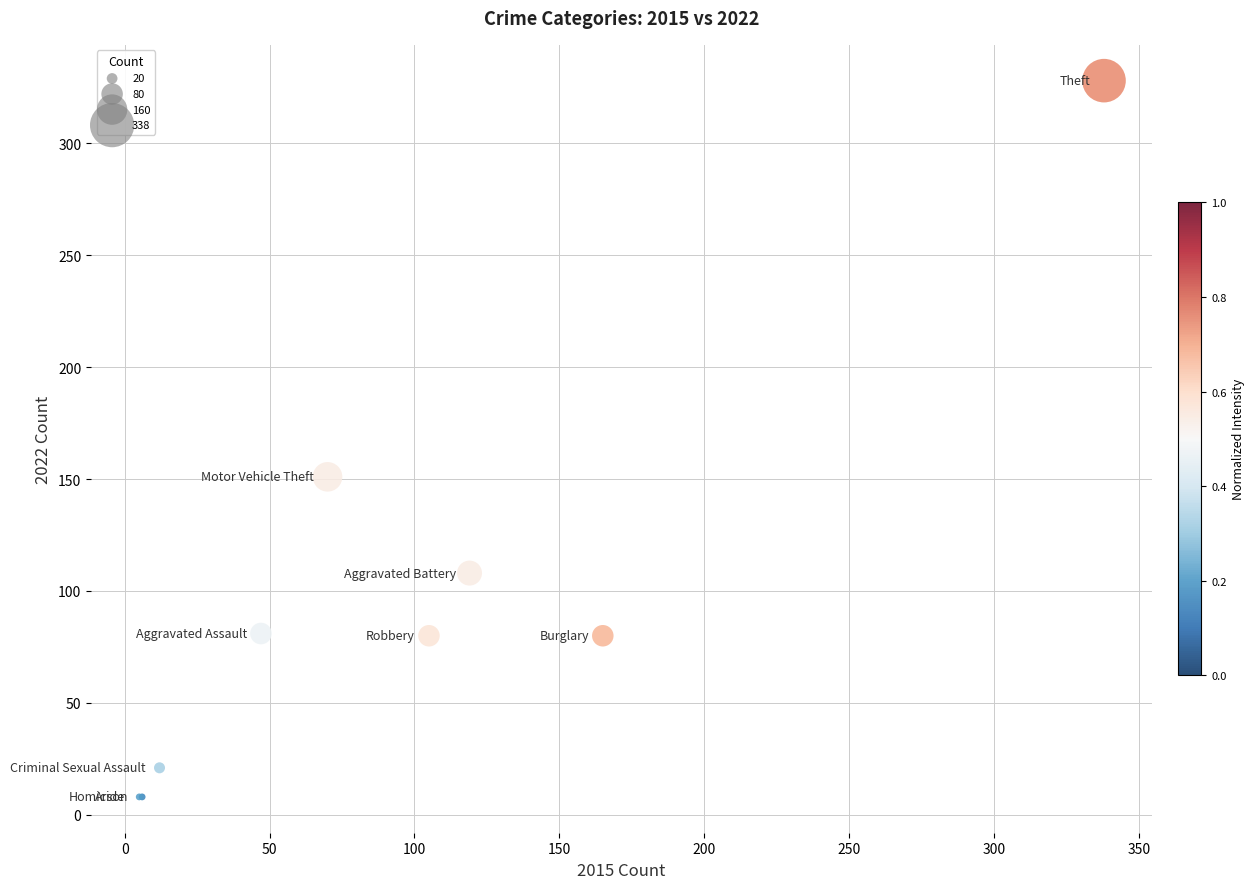

What Y value in the scatter plot is closest to 168?

151